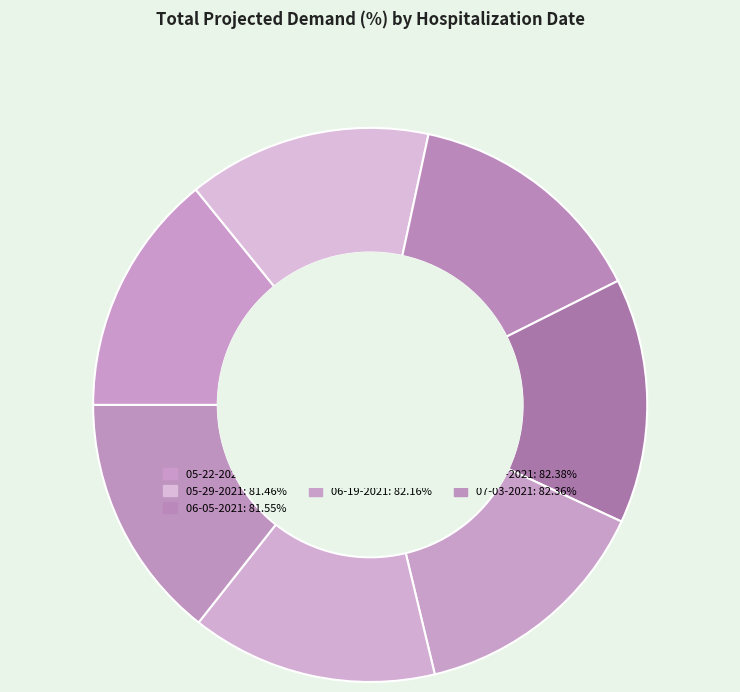

How many slices are in this pie chart?

7